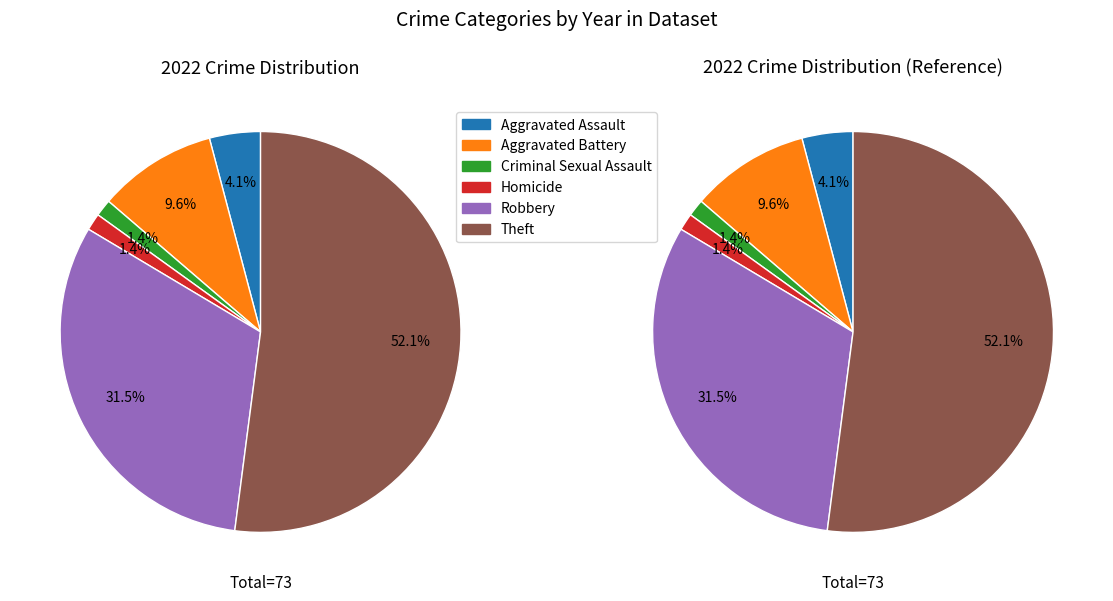

What percentage is NOT represented by Theft?

47.9%